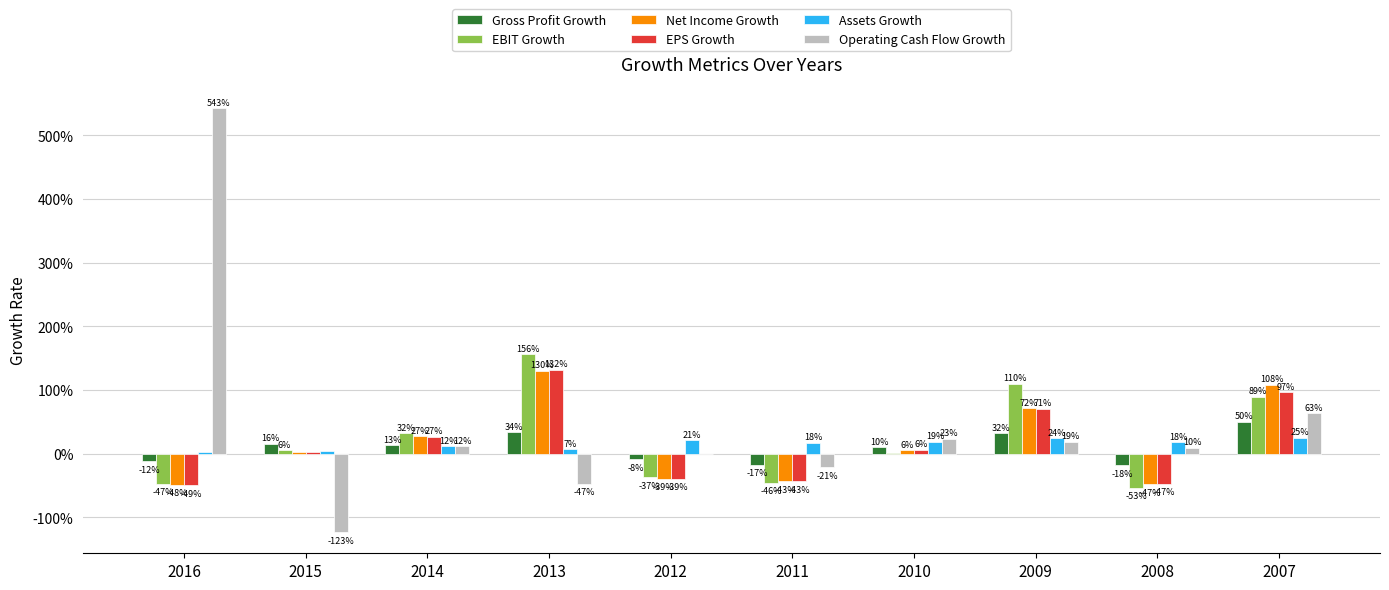

What is the sum of the Net Income Growth values at 2014 and 2013?

1.6